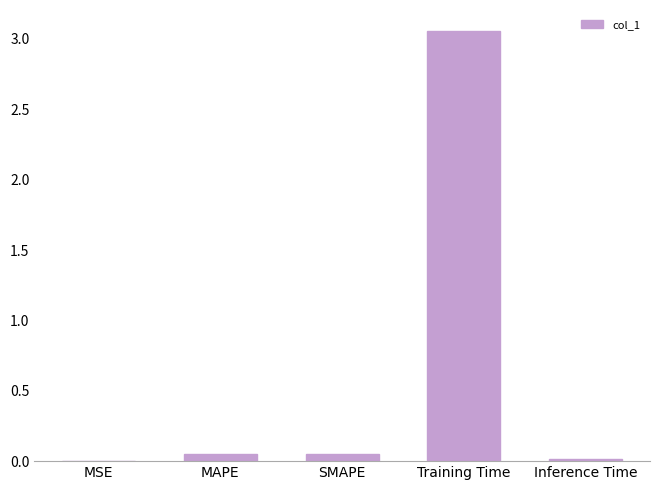

Which label corresponds to the largest value in the chart?

Training Time